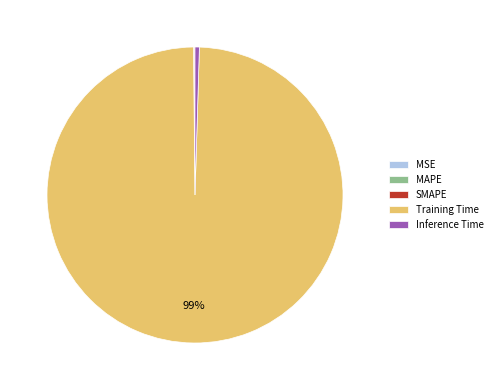

Does any single category account for the majority?

Yes